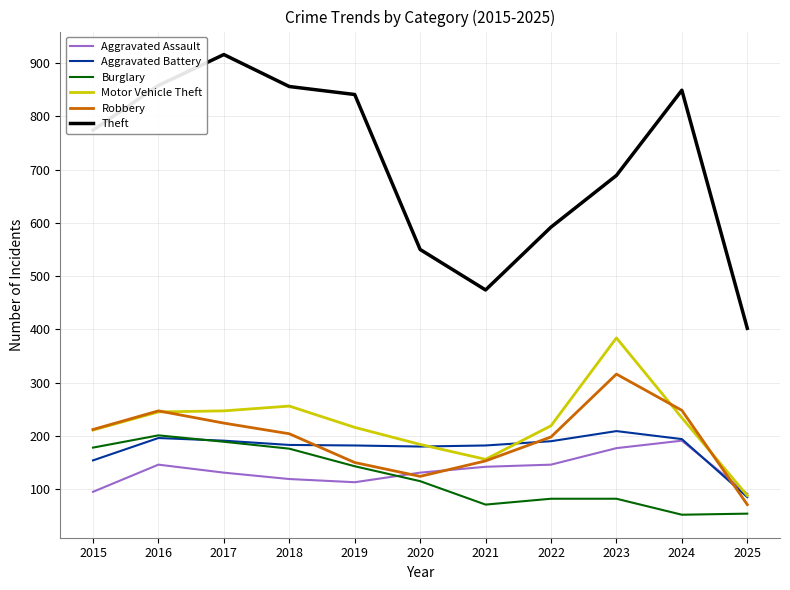

Which series has the largest range (max minus min)?

Theft